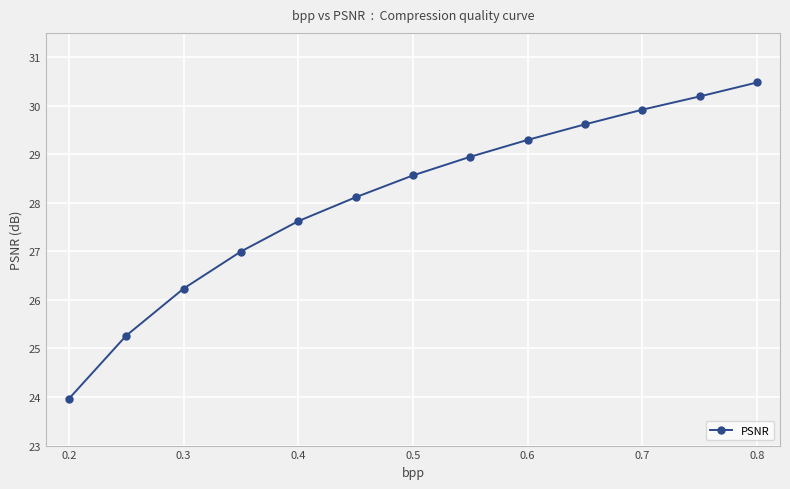

Does the chart display data point markers on the line(s)?

Yes